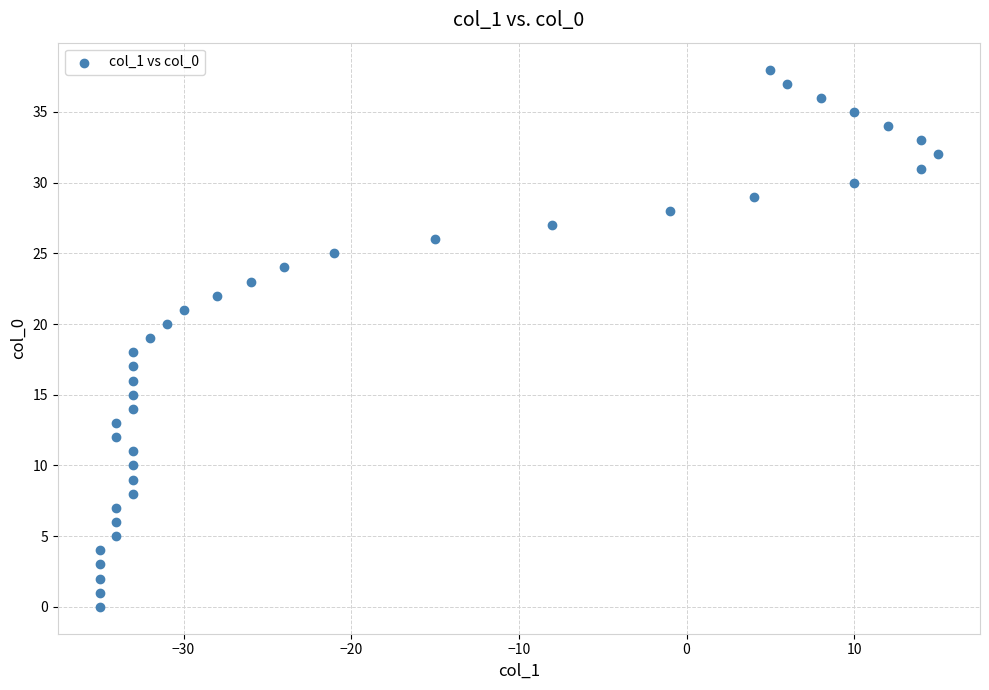

What is the range of Y values (max minus min)?

38